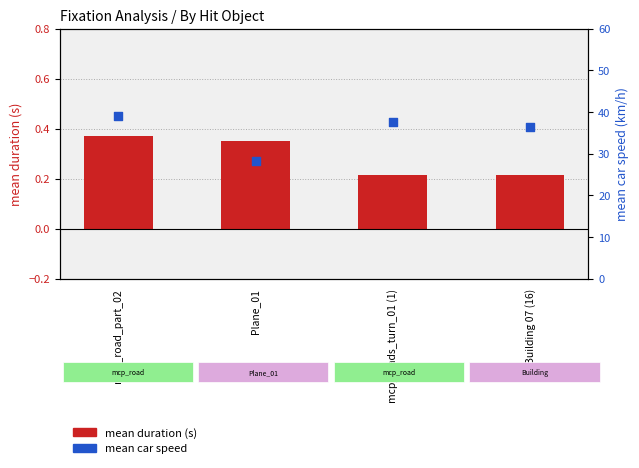

At how many categories does at least one series exceed 28?

4